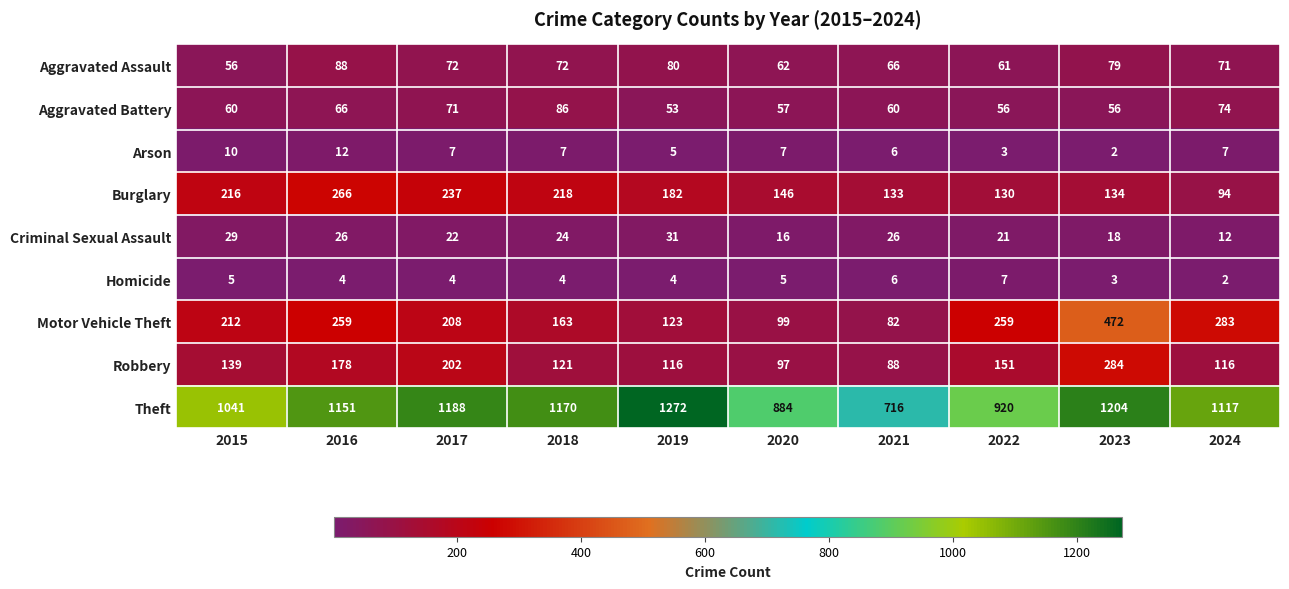

Which series has the largest total across all categories?

Theft